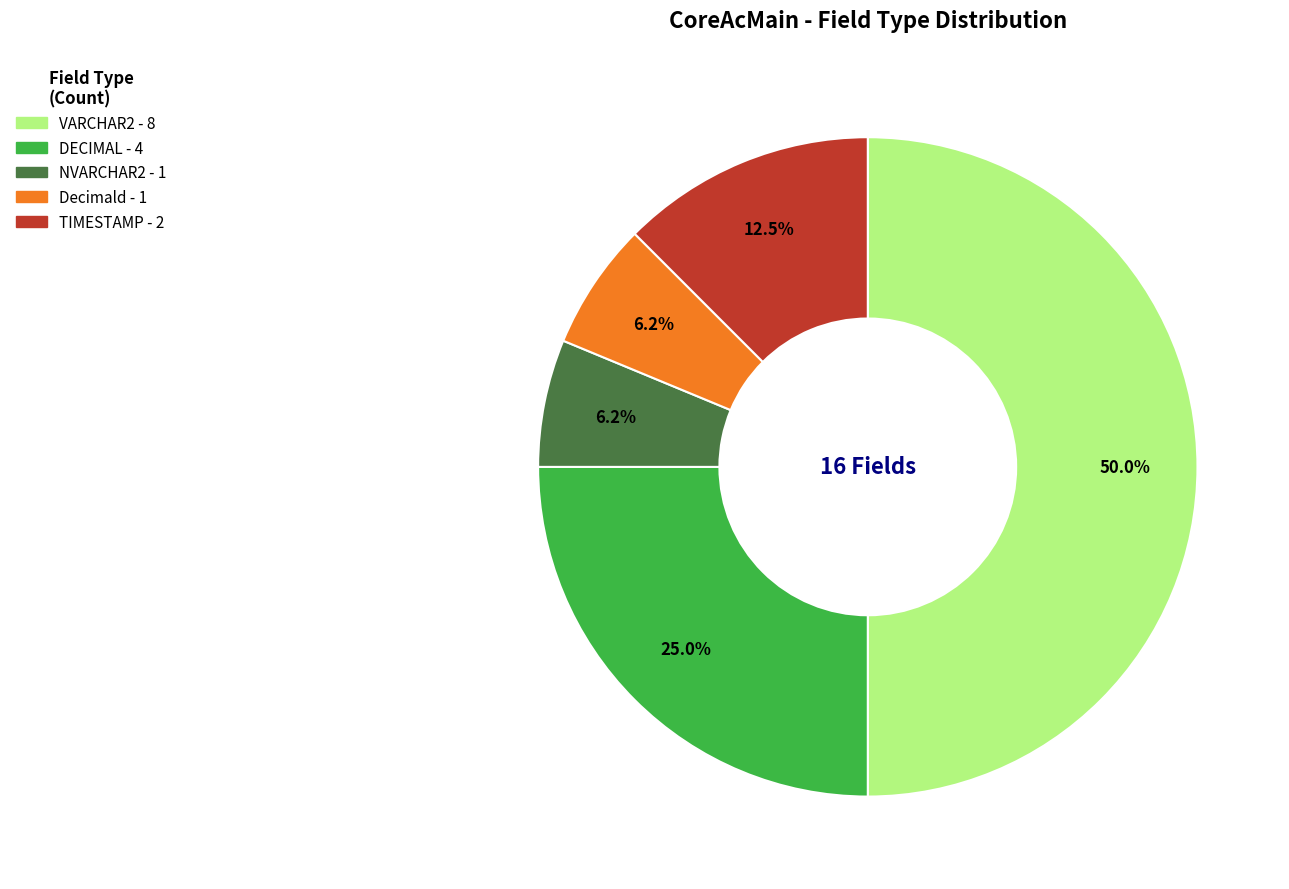

The DECIMAL slice represents 30% of the pie. True or false?

False